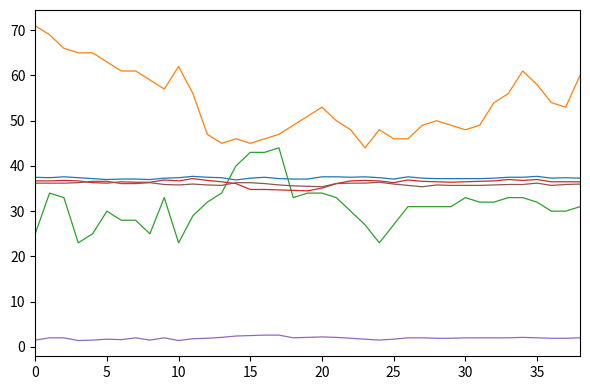

What is the greatest value displayed?

71.0